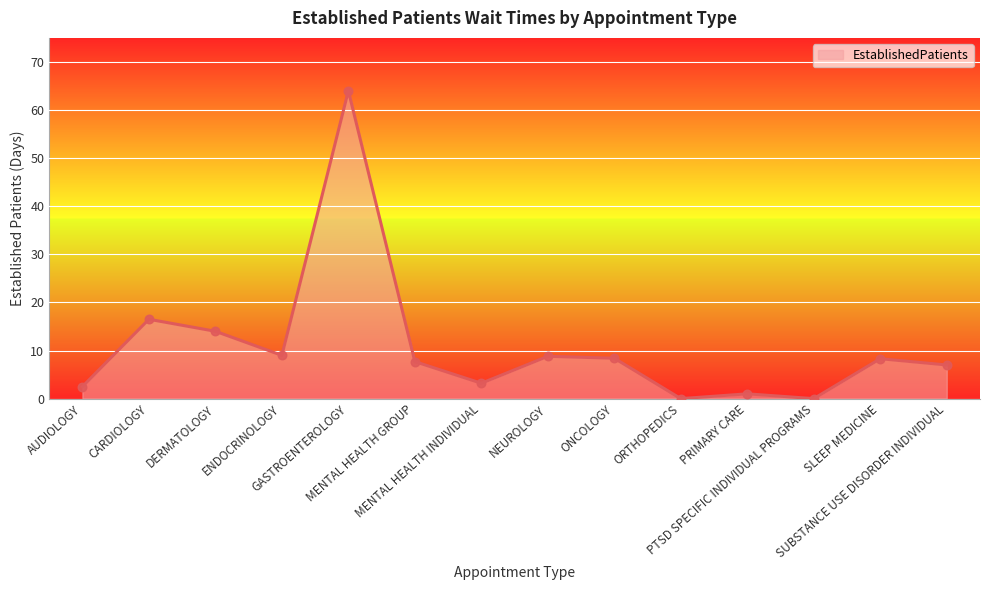

What is the change in value from CARDIOLOGY to DERMATOLOGY?

-2.5